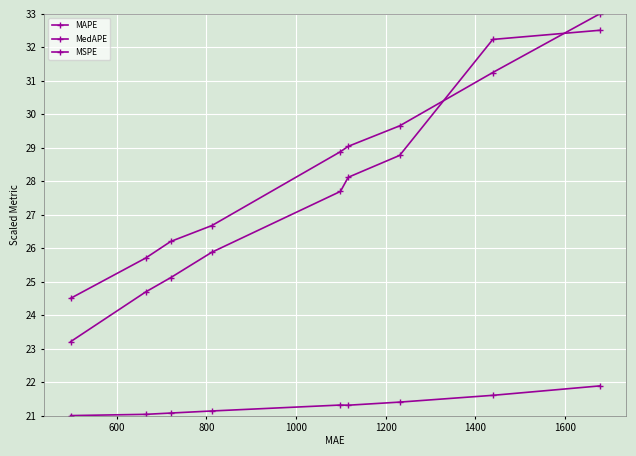

What is the difference between the second highest and second lowest values in the MedAPE series?

7.5